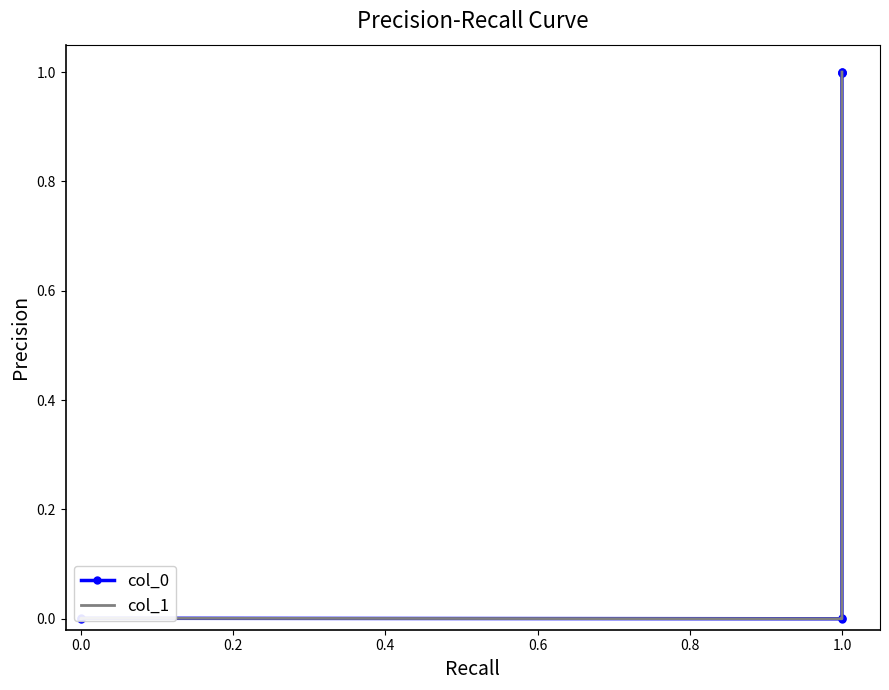

What are all the series names shown in the legend?

col_0, col_1